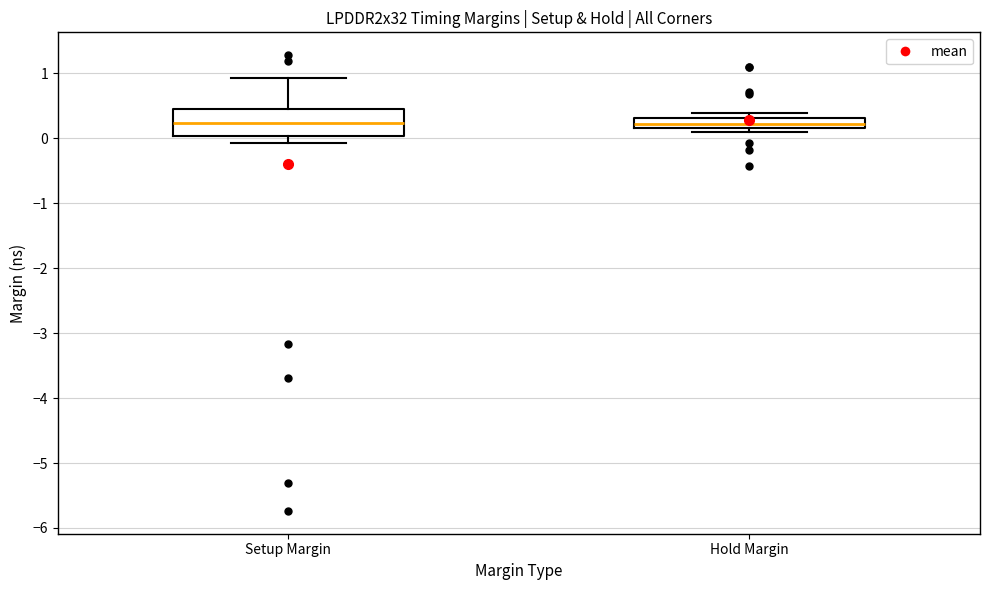

Which box is the tallest, from its lower edge to its upper edge?

Setup Margin